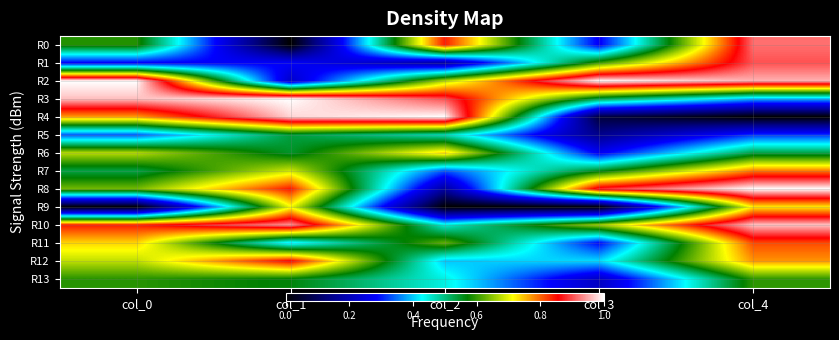

What is the difference between the highest and lowest values at col_0?

1.0